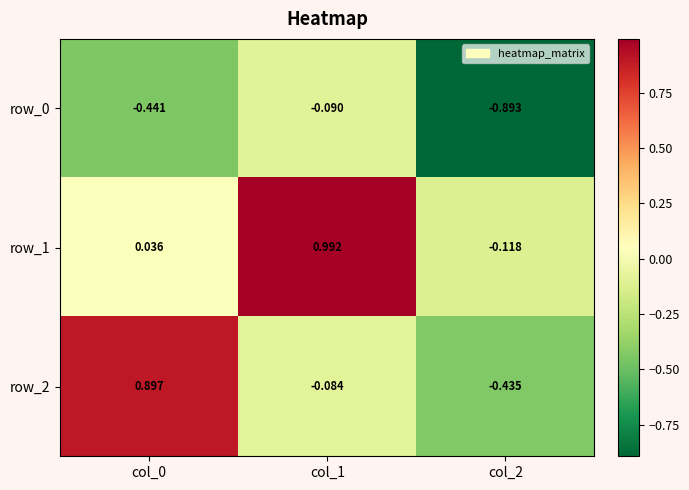

Is the value of row_2 at col_0 greater than the value of row_1 at col_2?

Yes